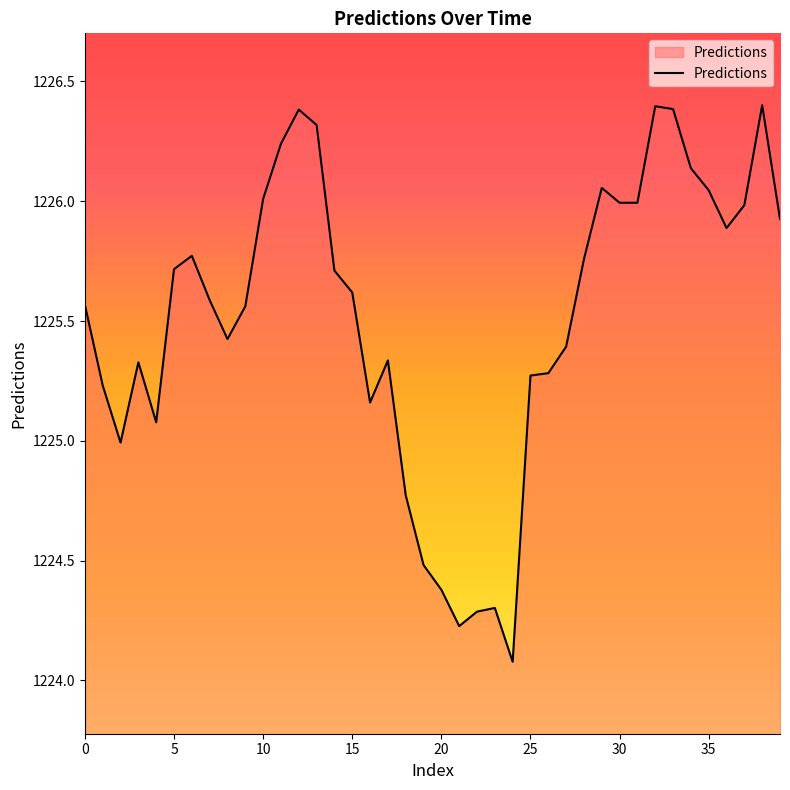

How many series are shown in this chart?

1